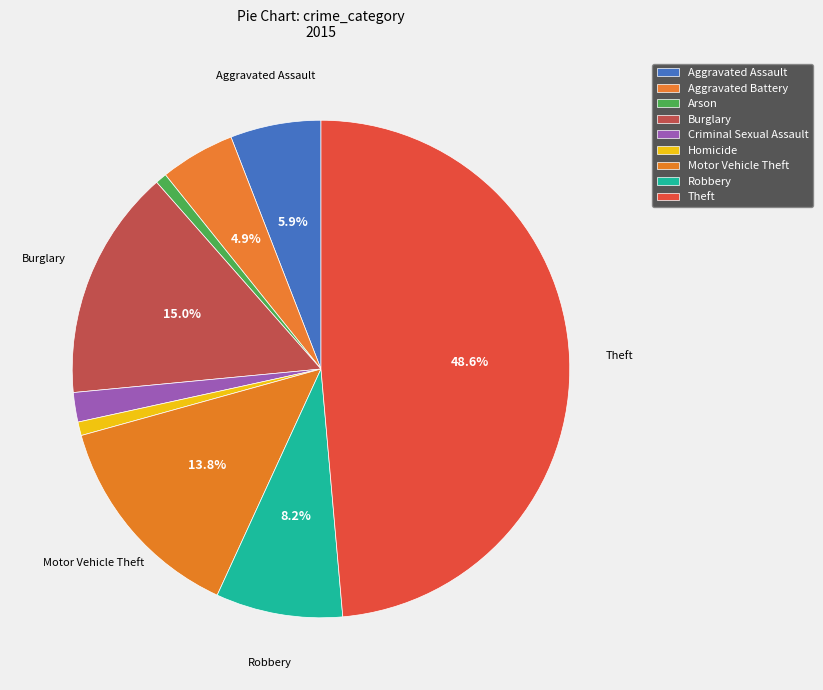

To the nearest percent, what portion does Aggravated Battery represent?

5%